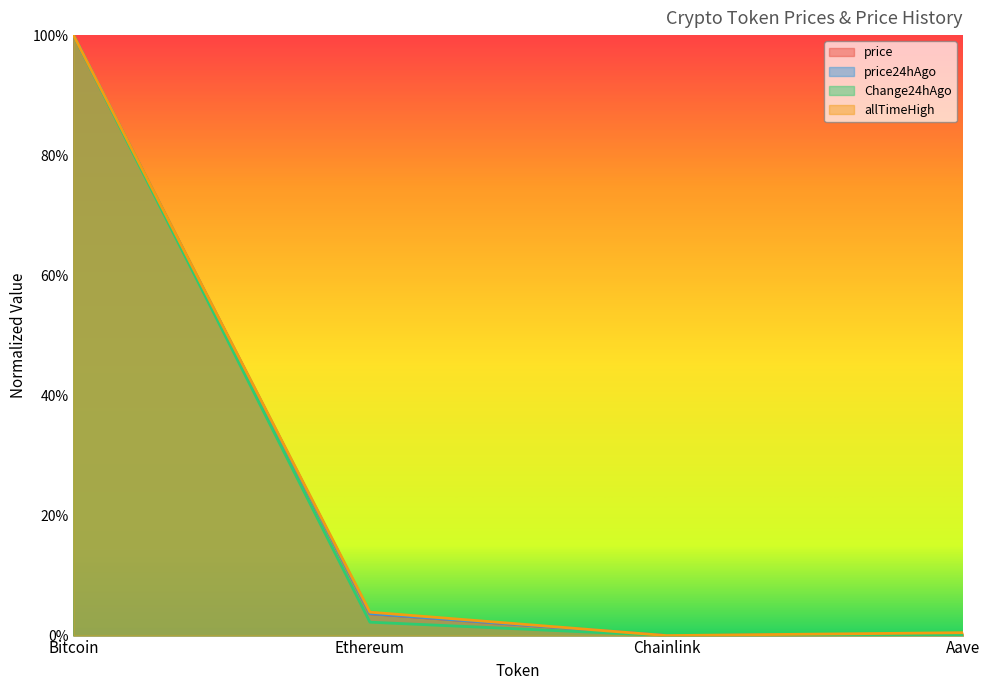

What is the value of the Change24hAgo point at the 1st from the left?

1.0